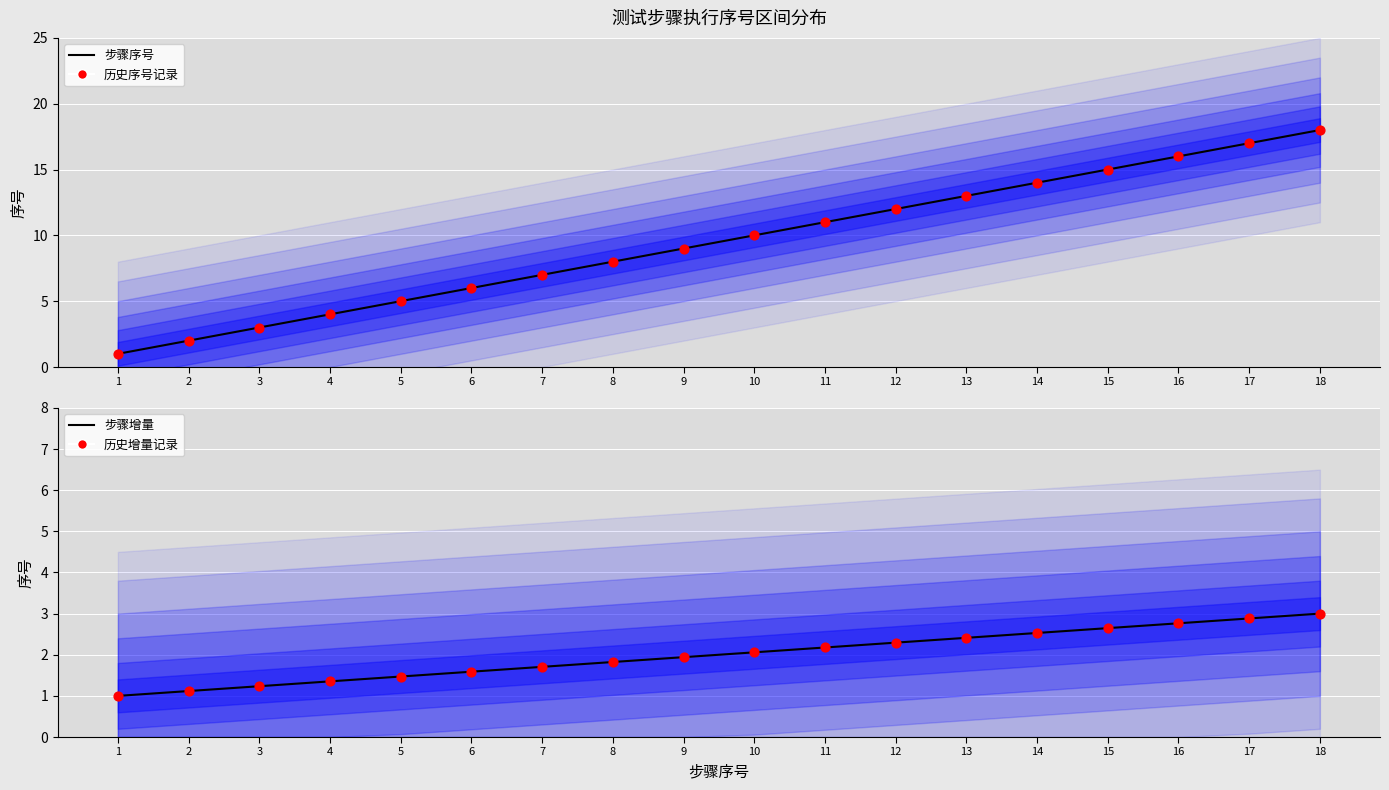

At how many categories does at least one series exceed 13?

5